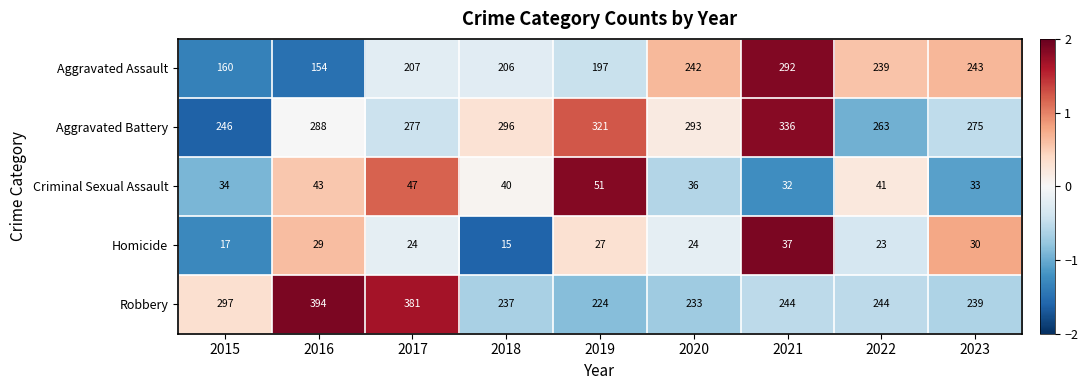

What is the maximum value shown in the chart?

394